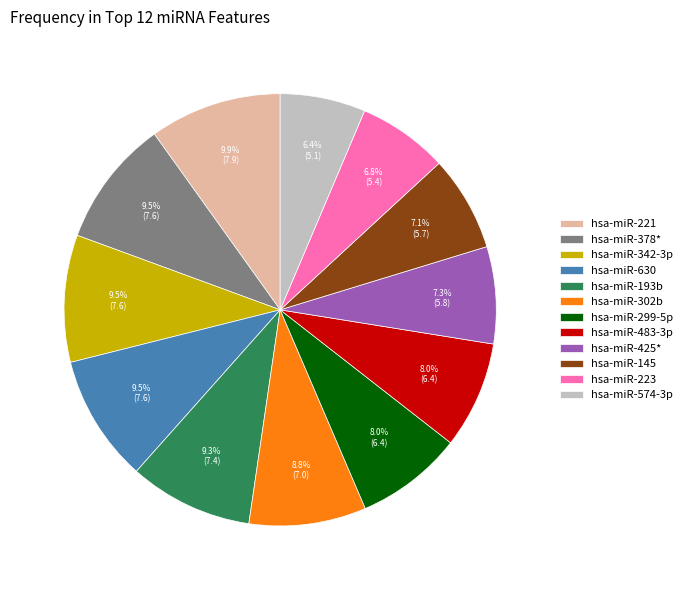

Does hsa-miR-425* account for over 50% of the chart?

No